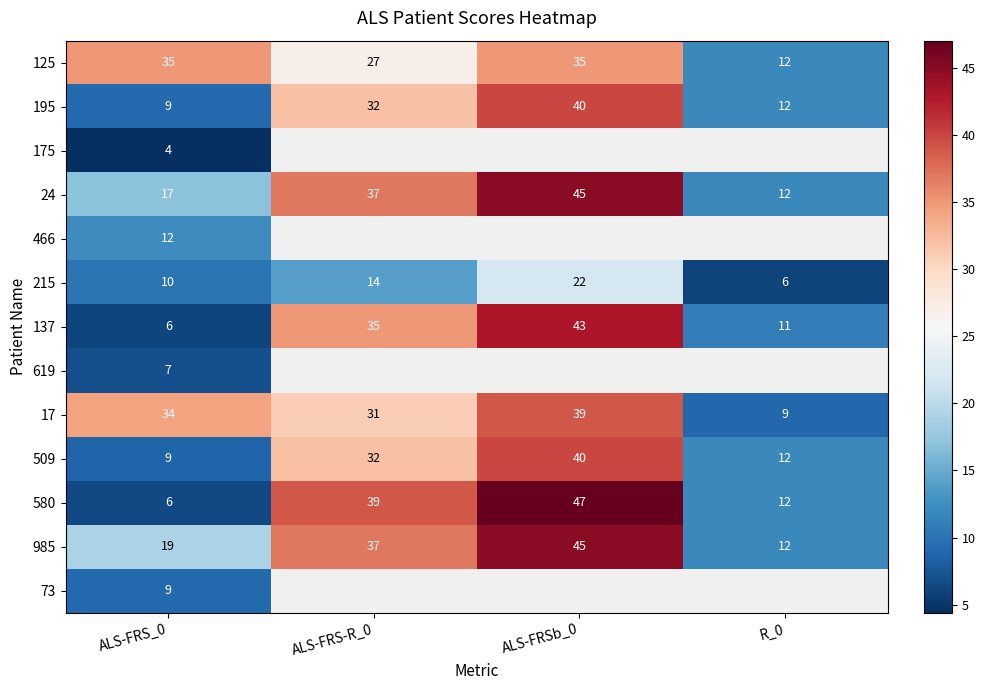

What is the average value of the 17 series?

28